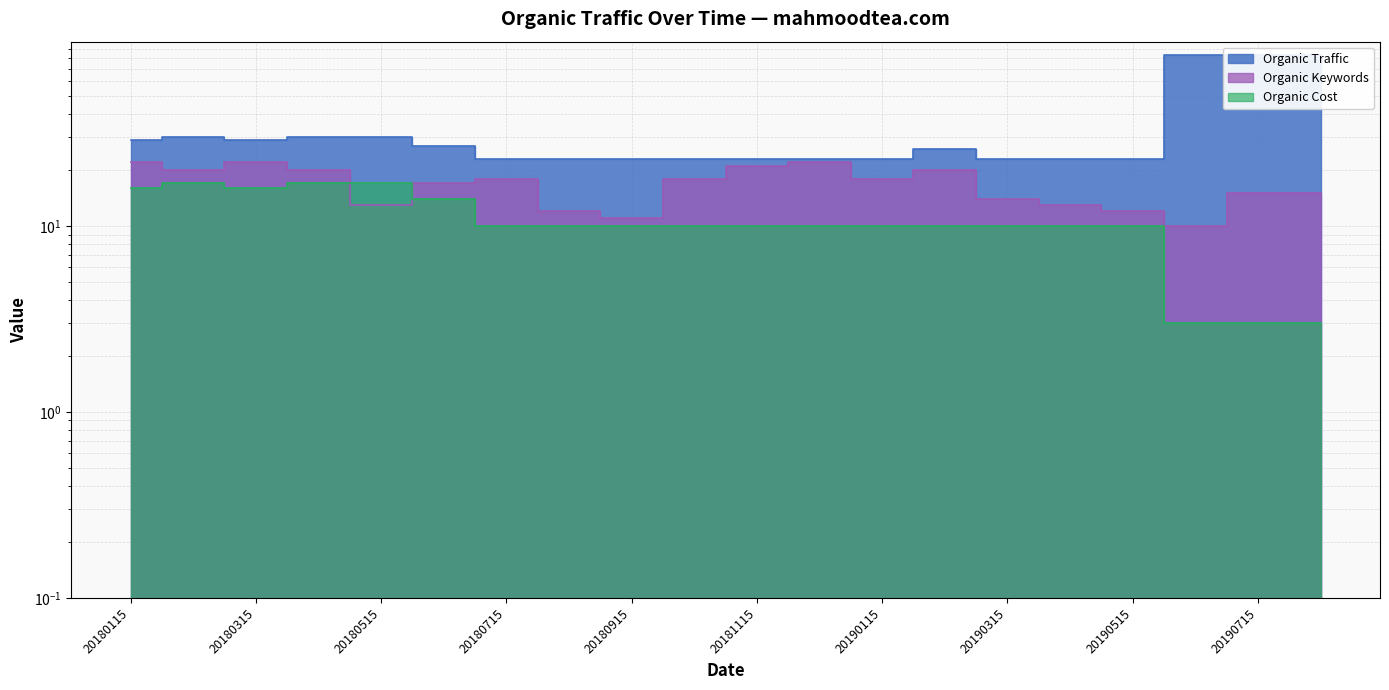

Is the value of Organic Keywords at 20190415 greater than the value of Organic Cost at 20180115?

No